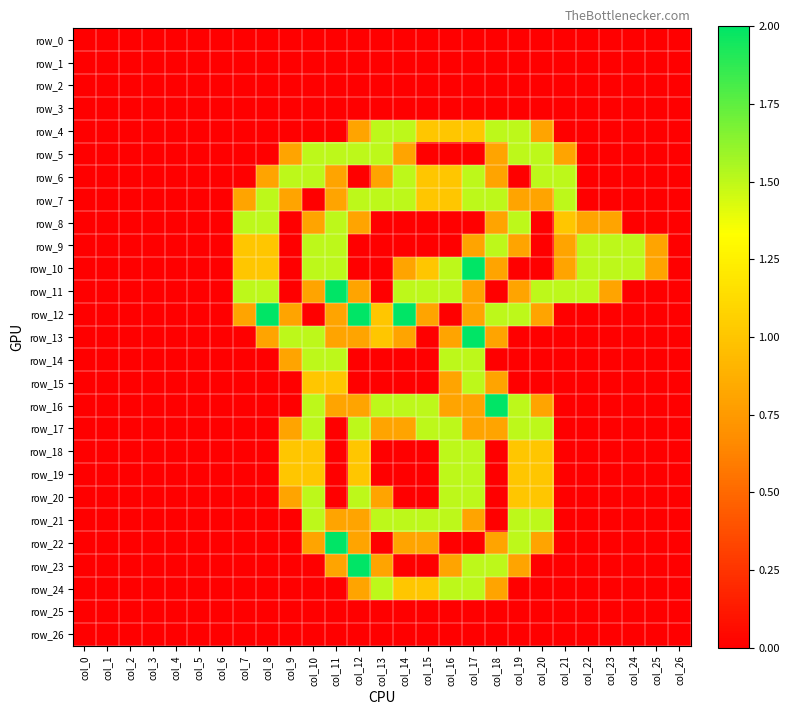

Between col_2 and col_11, which series saw the biggest shift?

row_11